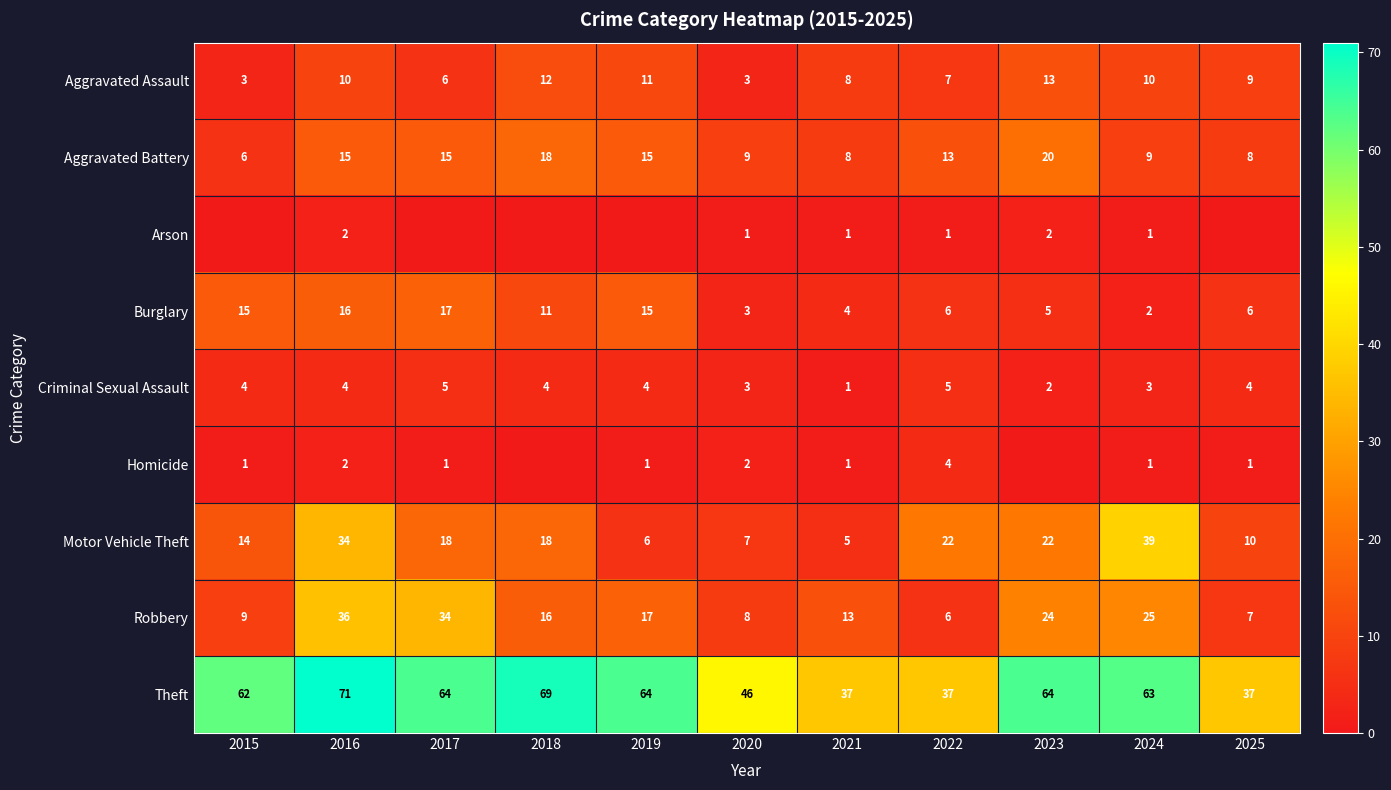

Count the number of categories in the chart.

11